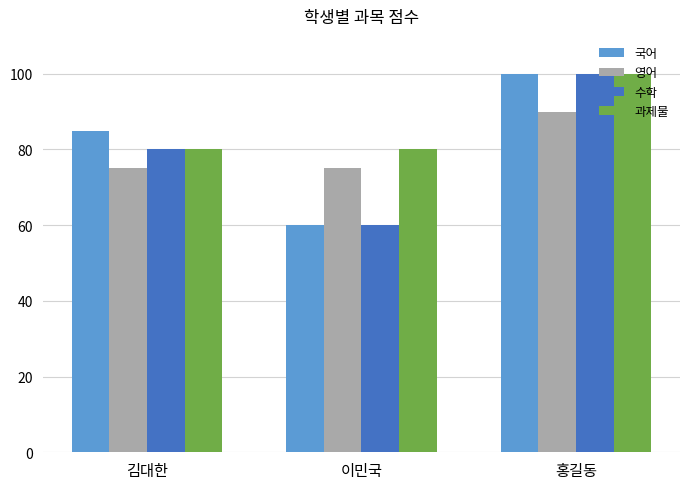

How many bars are there in total?

12